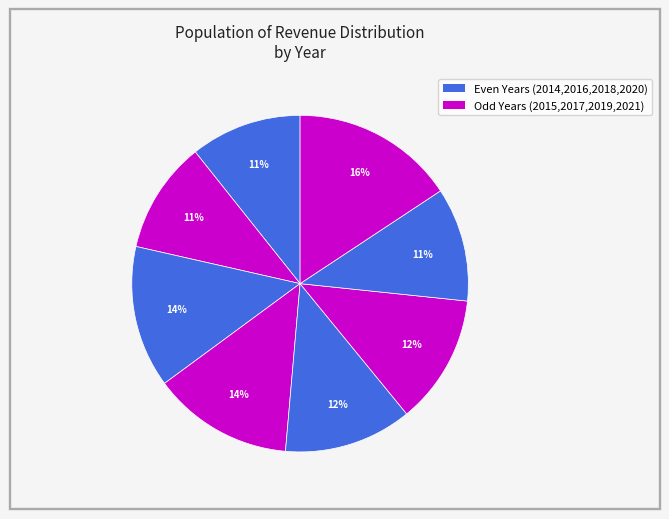

To the nearest percent, what is the average slice percentage?

12%